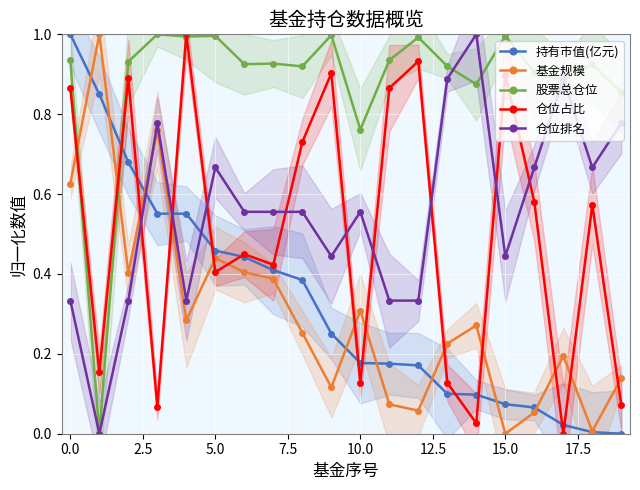

What is the greatest value displayed?

1.0